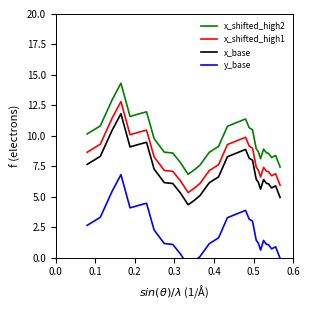

What is the minimum value for x_shifted_high2?

6.8